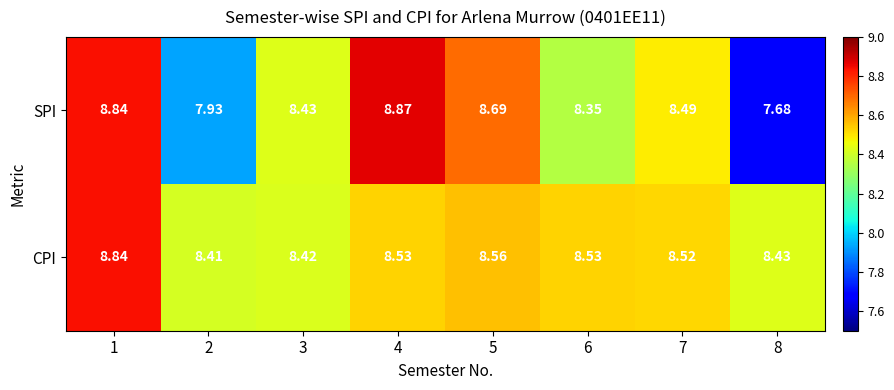

Which series has the largest range (max minus min)?

SPI